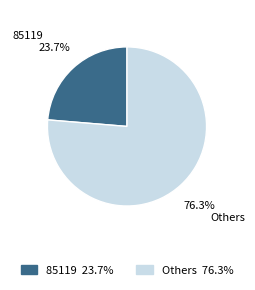

To the nearest percent, what is the difference between the largest and smallest slice percentages?

53%